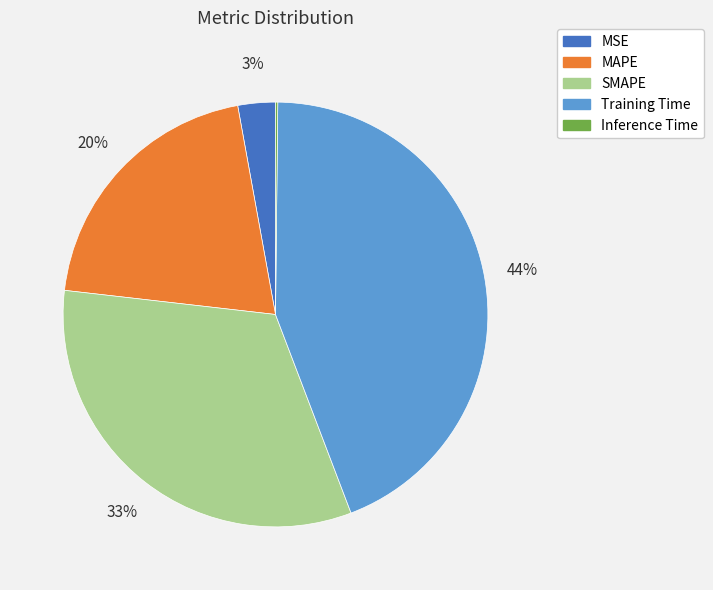

To the nearest percent, what is the difference between the largest and smallest slice percentages?

44%